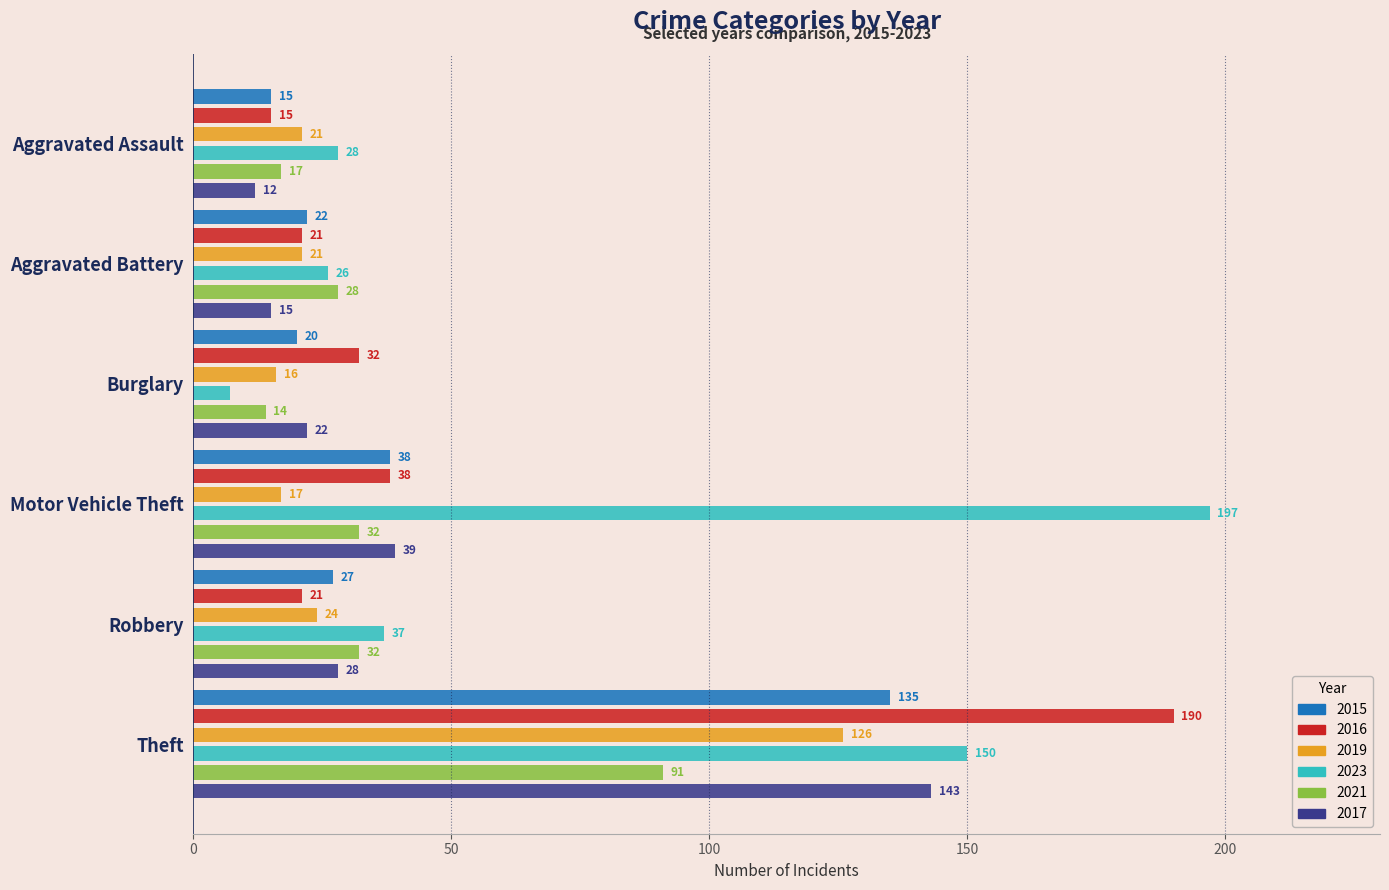

Reading left to right, what are all the values shown in this chart?

2015: Aggravated Assault=15	Aggravated Battery=22	Burglary=20	Motor Vehicle Theft=38	Robbery=27	Theft=135
2016: Aggravated Assault=15	Aggravated Battery=21	Burglary=32	Motor Vehicle Theft=38	Robbery=21	Theft=190
2019: Aggravated Assault=21	Aggravated Battery=21	Burglary=16	Motor Vehicle Theft=17	Robbery=24	Theft=126
2023: Aggravated Assault=28	Aggravated Battery=26	Burglary=7	Motor Vehicle Theft=197	Robbery=37	Theft=150
2021: Aggravated Assault=17	Aggravated Battery=28	Burglary=14	Motor Vehicle Theft=32	Robbery=32	Theft=91
2017: Aggravated Assault=12	Aggravated Battery=15	Burglary=22	Motor Vehicle Theft=39	Robbery=28	Theft=143